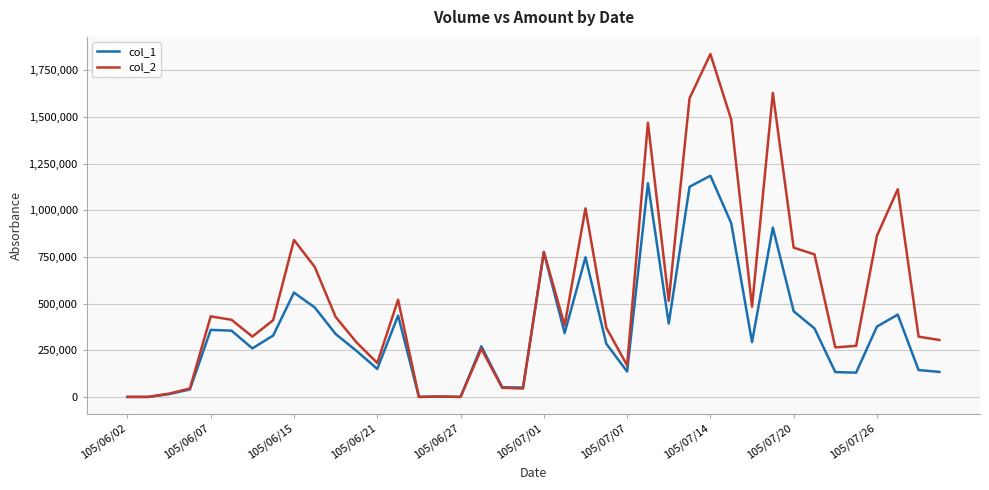

List the series in order of their peak value, lowest first.

col_1, col_2